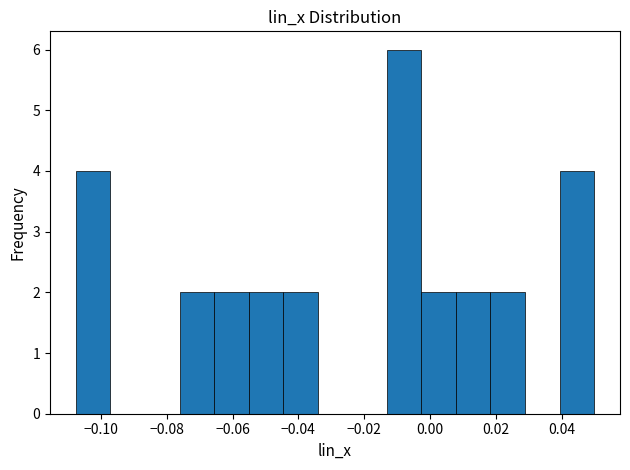

Which range on the x-axis has the tallest bar?

-0.014 to -0.002